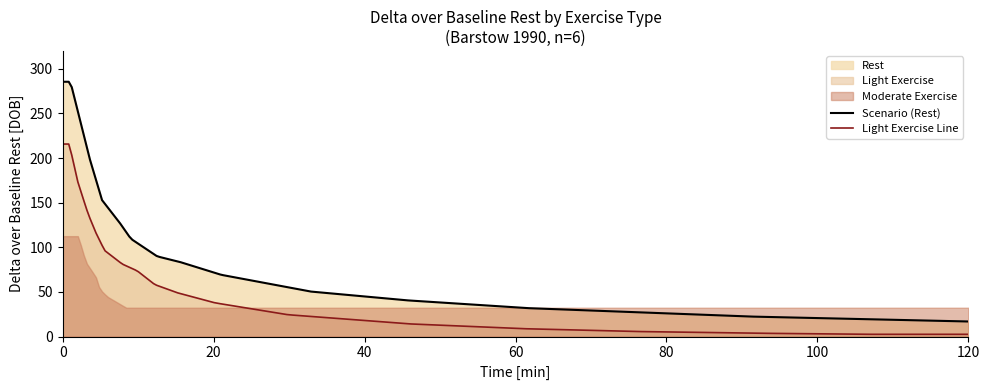

What is the sum of the Moderate Exercise values at 14 and 15?

64.7